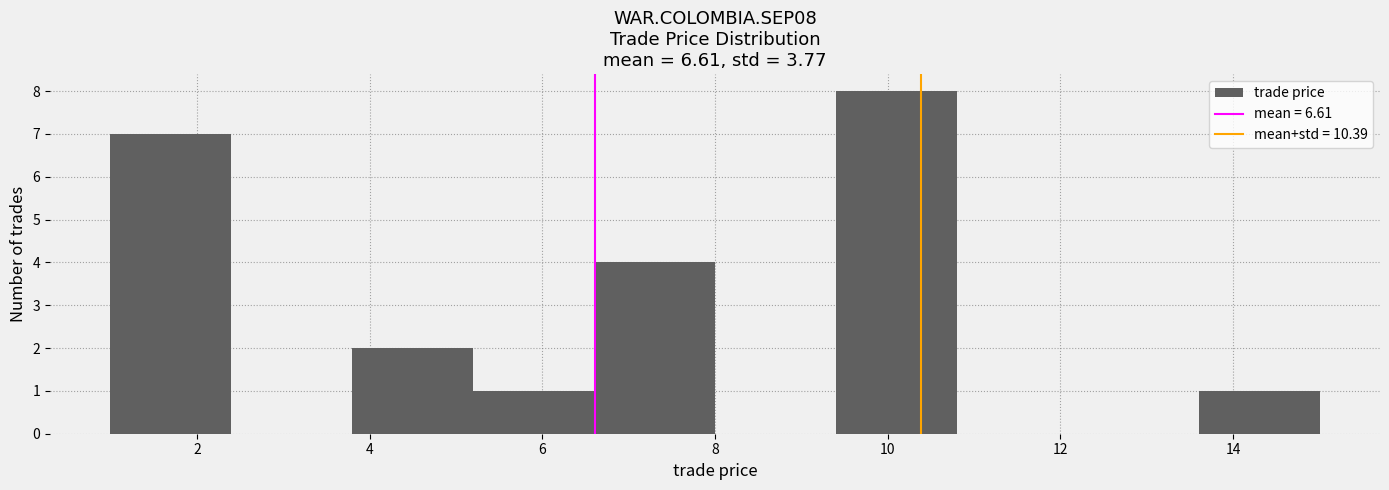

What is the height of the bar covering 6.6 to 8.0 on the x-axis? The values are not printed on the chart, so give them approximately, as read against the axis.

4